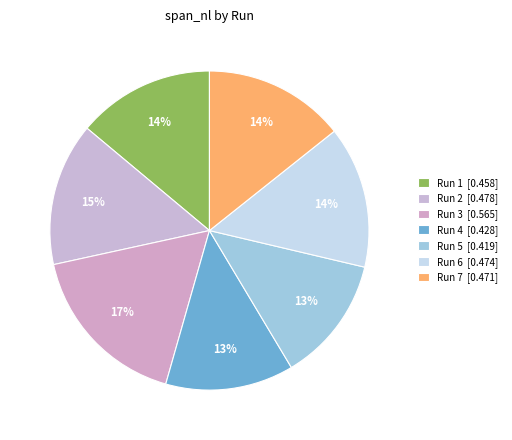

What is the largest slice in the pie chart?

Run 3 [0.565]